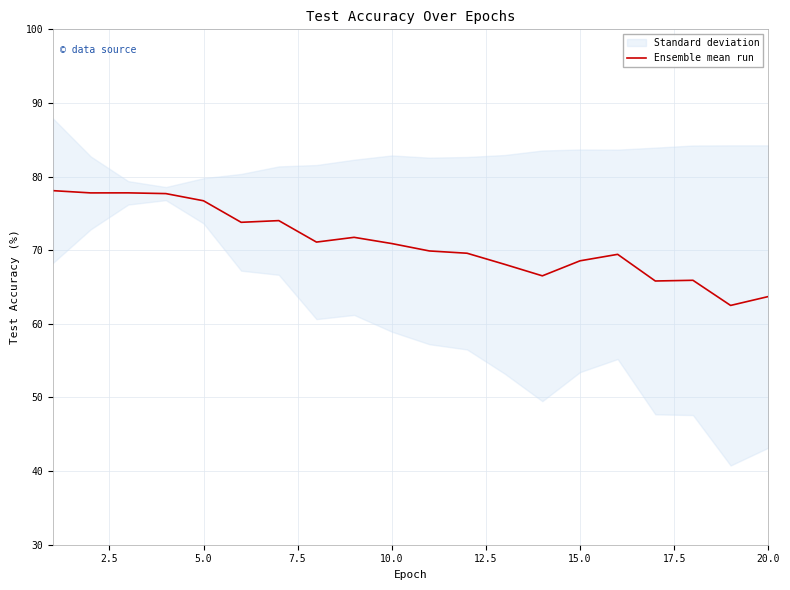

What is the lowest value of the Ensemble mean run series?

62.5